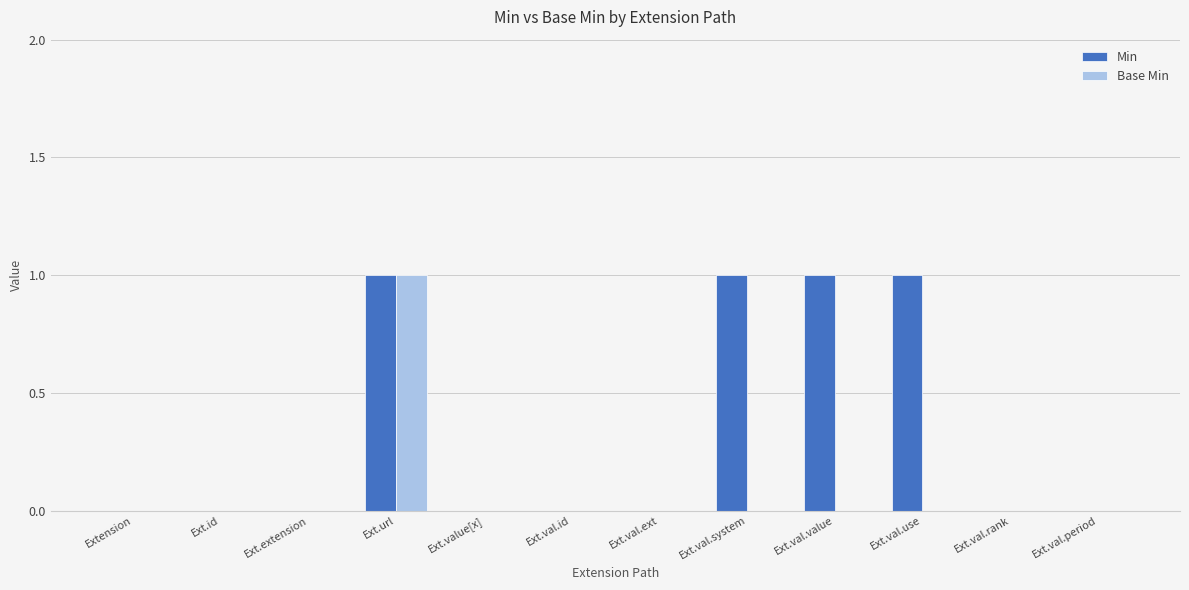

Does the chart contain stacked bars?

No